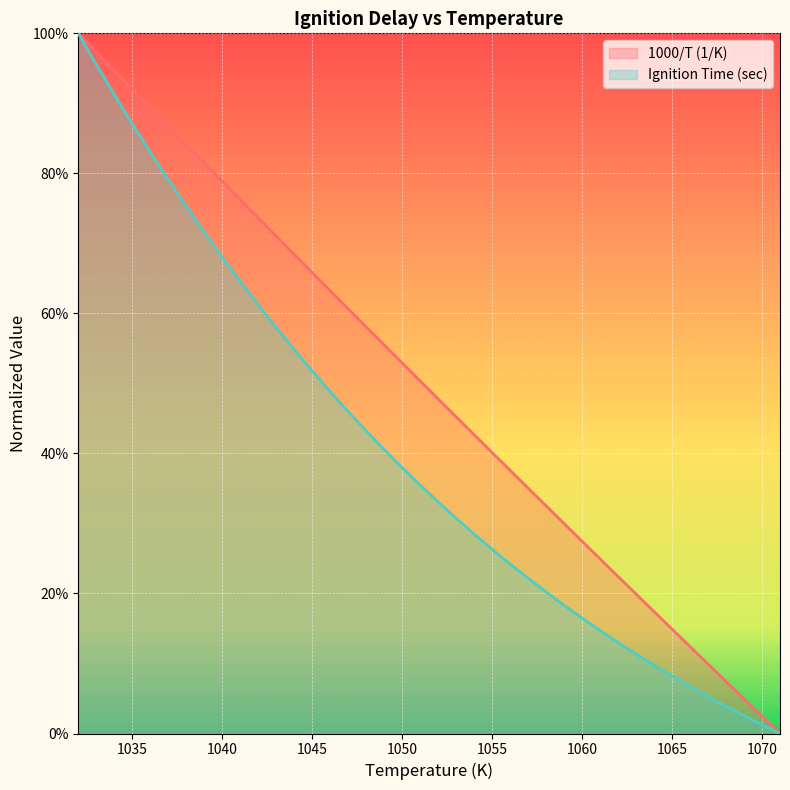

Reading left to right, extract all data points from this chart.

1000/T (1/K): 1032=1.0	1033=1.0	1034=0.9	1035=0.9	1036=0.9	1037=0.9	1038=0.8	1039=0.8	1040=0.8	1041=0.8	1042=0.7	1043=0.7	1044=0.7	1045=0.7	1046=0.6	1047=0.6	1048=0.6	1049=0.6	1050=0.5	1051=0.5	1052=0.5	1053=0.5	1054=0.4	1055=0.4	1056=0.4	1057=0.4	1058=0.3	1059=0.3	1060=0.3	1061=0.2	1062=0.2	1063=0.2	1064=0.2	1065=0.1	1066=0.1	1067=0.1	1068=0.1	1069=0.0	1070=0.0	1071=0.0
Ignition Time (sec): 1032=1.0	1033=1.0	1034=0.9	1035=0.9	1036=0.8	1037=0.8	1038=0.8	1039=0.7	1040=0.7	1041=0.6	1042=0.6	1043=0.6	1044=0.5	1045=0.5	1046=0.5	1047=0.5	1048=0.4	1049=0.4	1050=0.4	1051=0.4	1052=0.3	1053=0.3	1054=0.3	1055=0.3	1056=0.2	1057=0.2	1058=0.2	1059=0.2	1060=0.2	1061=0.1	1062=0.1	1063=0.1	1064=0.1	1065=0.1	1066=0.1	1067=0.1	1068=0.0	1069=0.0	1070=0.0	1071=0.0